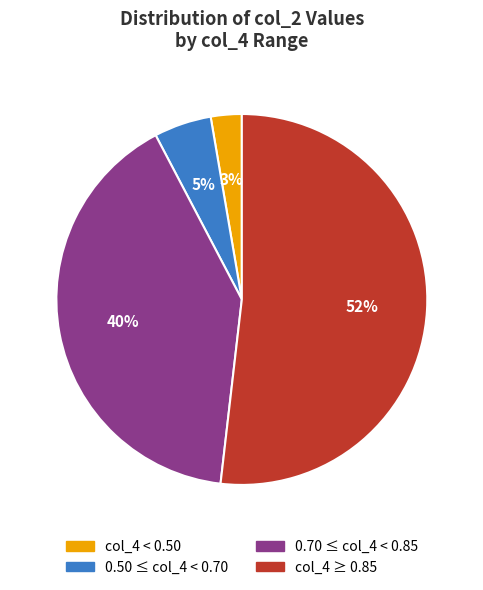

Does any single category account for the majority?

Yes